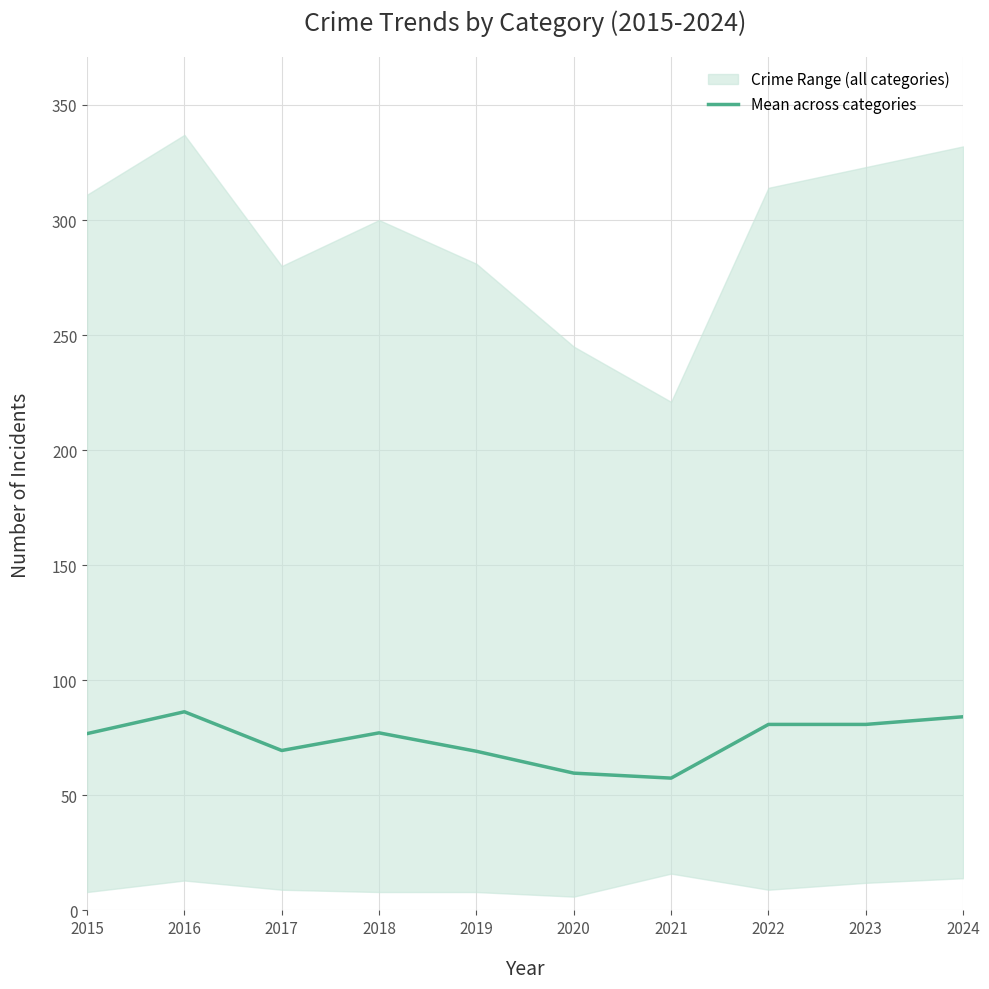

Which label corresponds to the smallest value in the chart?

2021